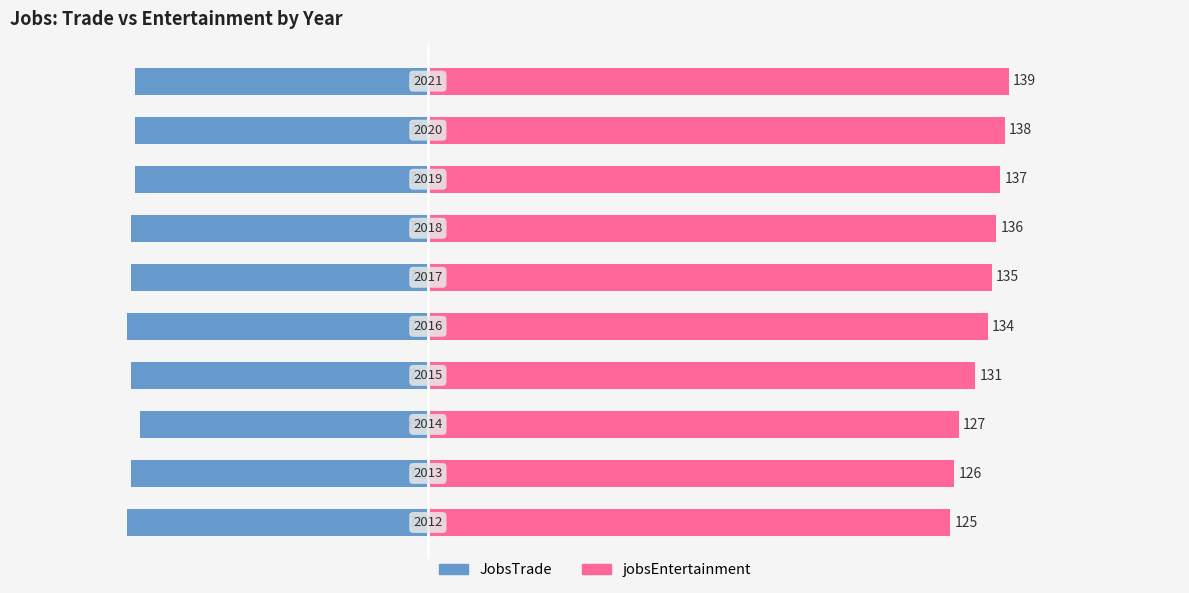

Which series changed the most between 4 and 5?

JobsTrade